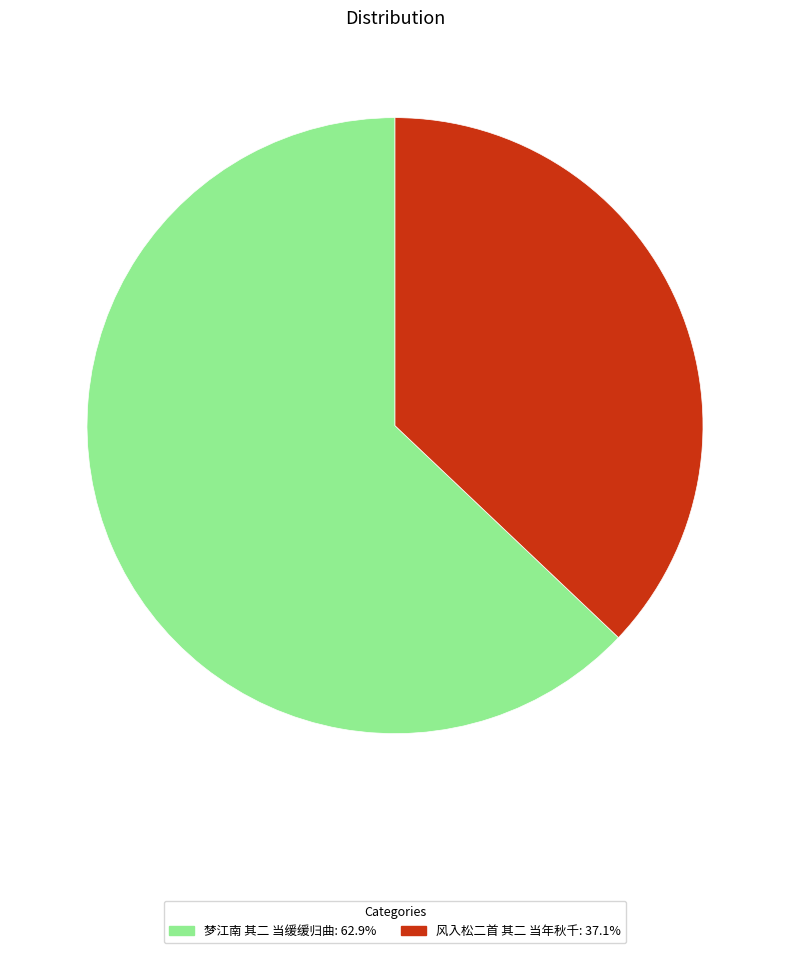

Count the number of slices in the pie.

2